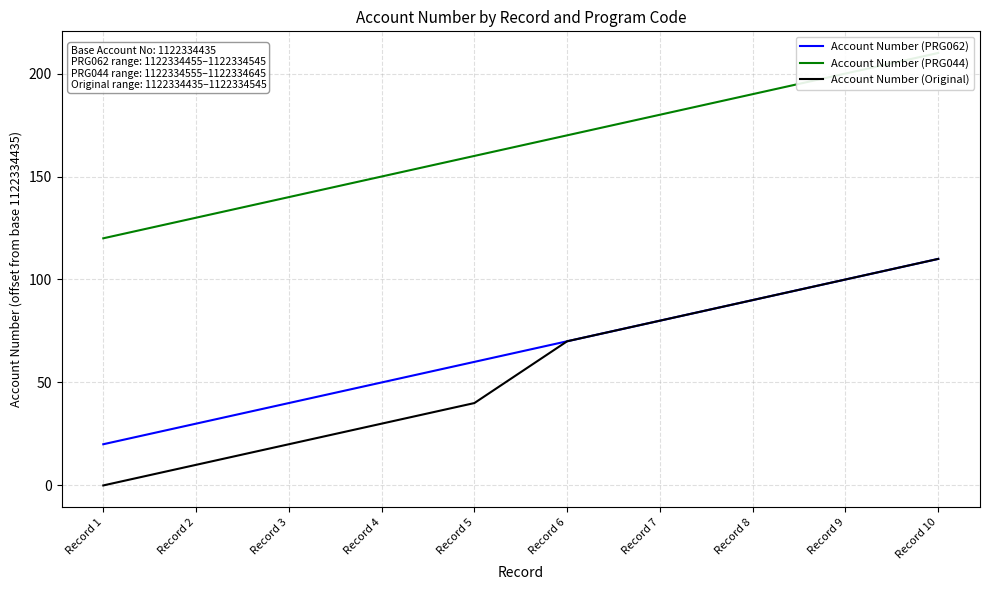

How many values in Account Number (Original) are above zero?

9